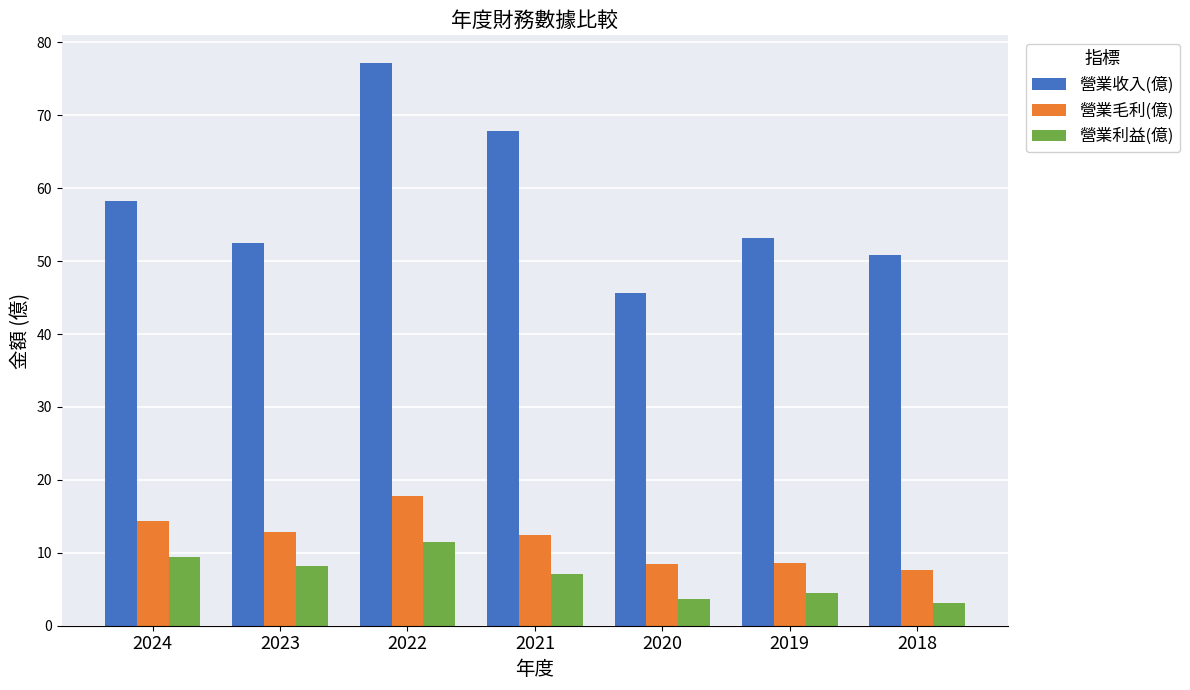

Is it true that 營業收入(億) equals 21.3 at 2021?

False